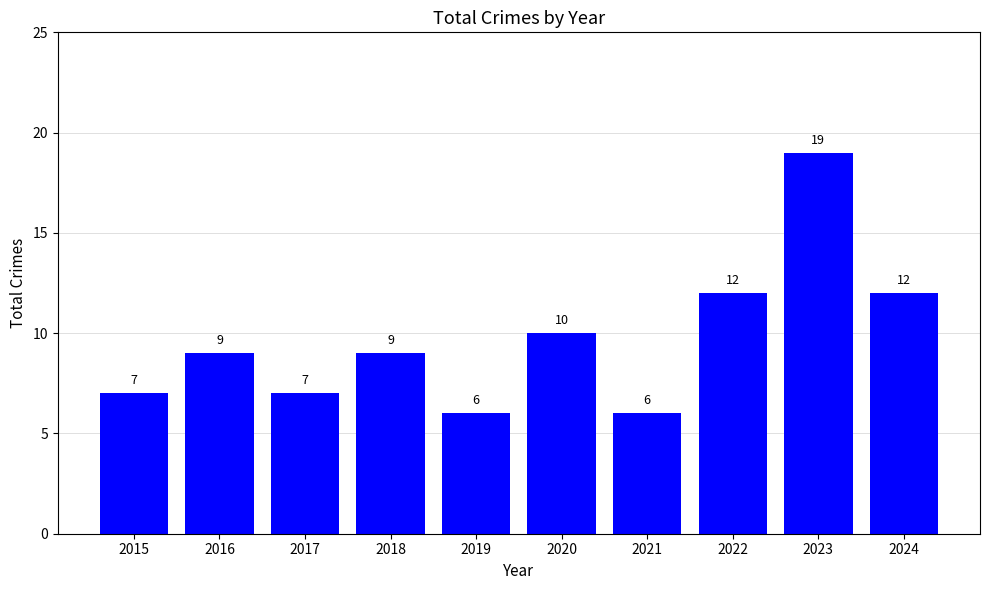

True or false: the data shows 4 at 2017.

False